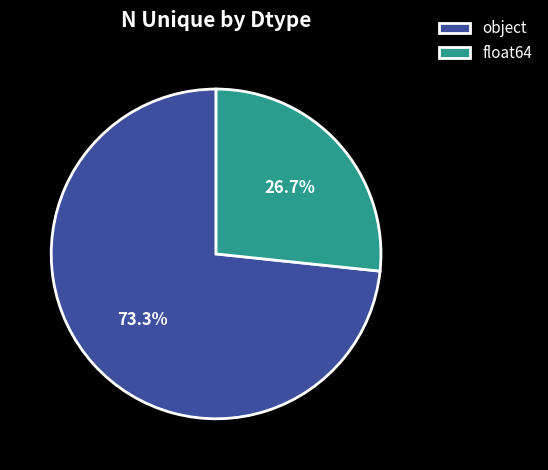

How much of the chart is everything except object?

26.7%